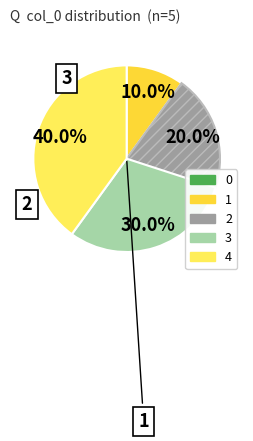

Does 1 represent more than half of the total?

No